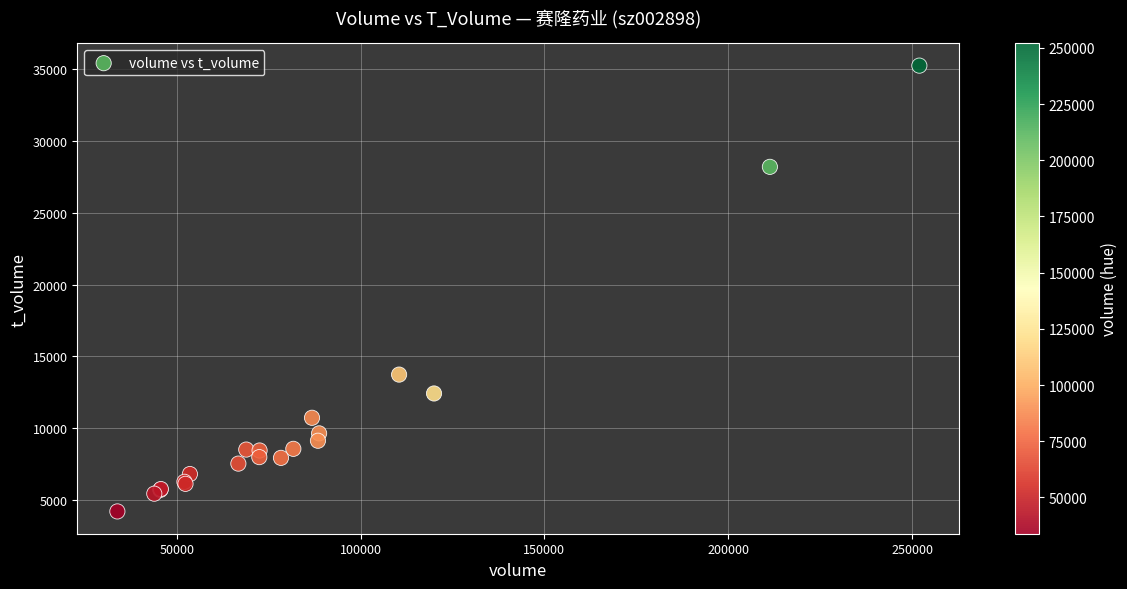

What Y value in the scatter plot is closest to 19723?

13729